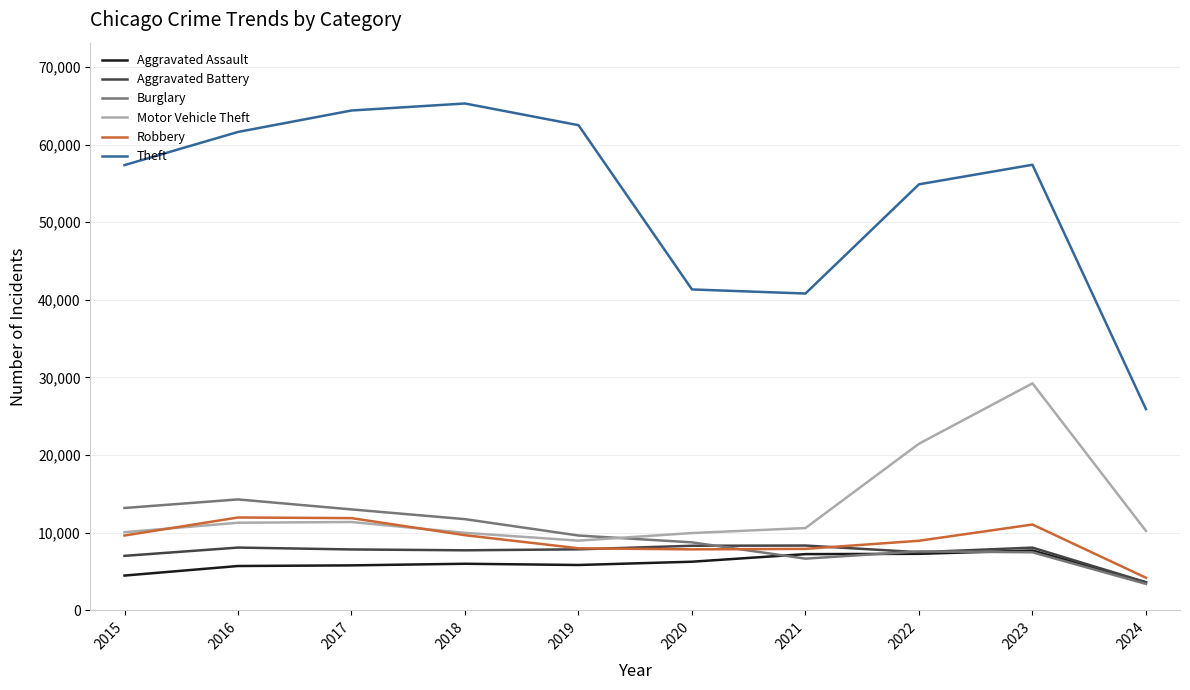

What is the total value across all series at 2015?

101740